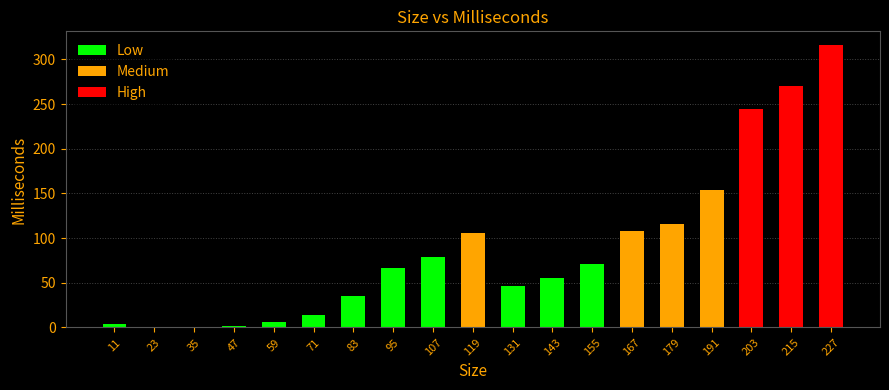

What is the sum of all values?

1694.9